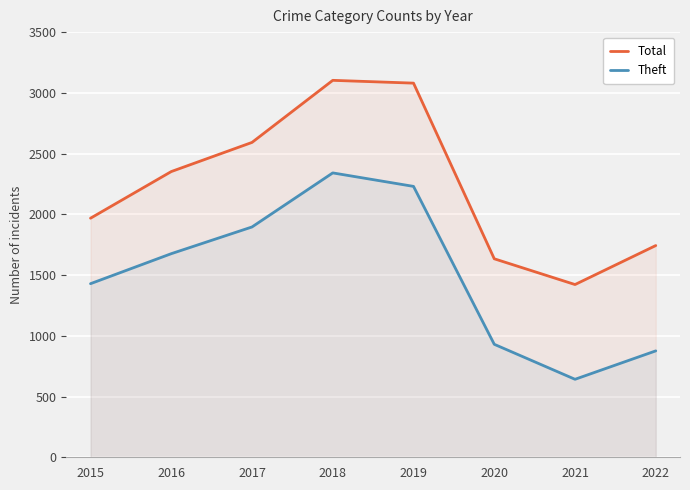

Does the chart display data point markers on the line(s)?

No